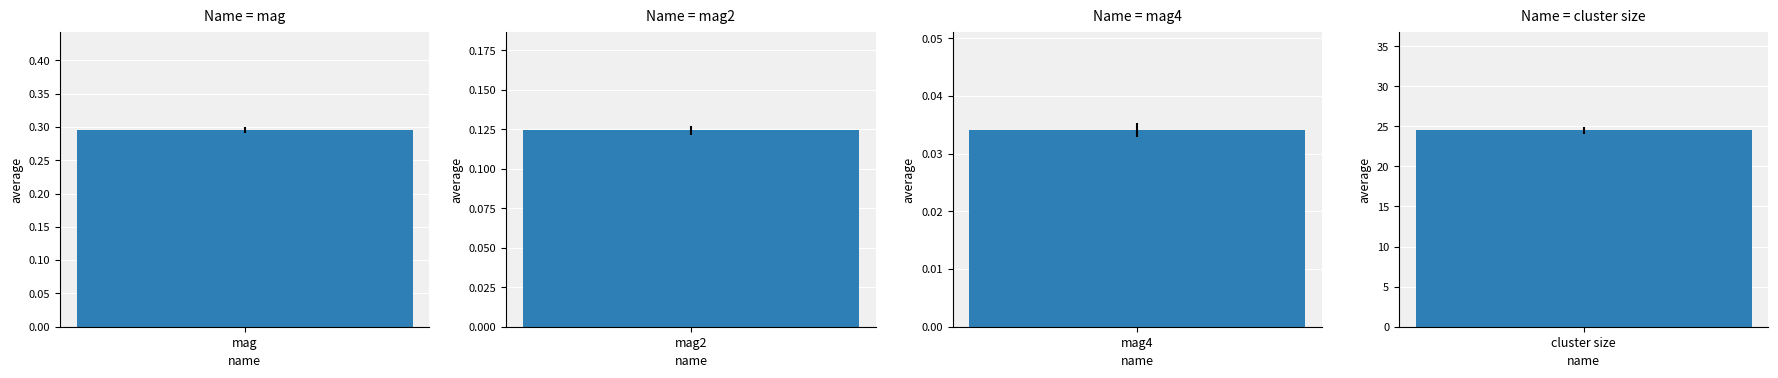

How many bars are there in total?

4